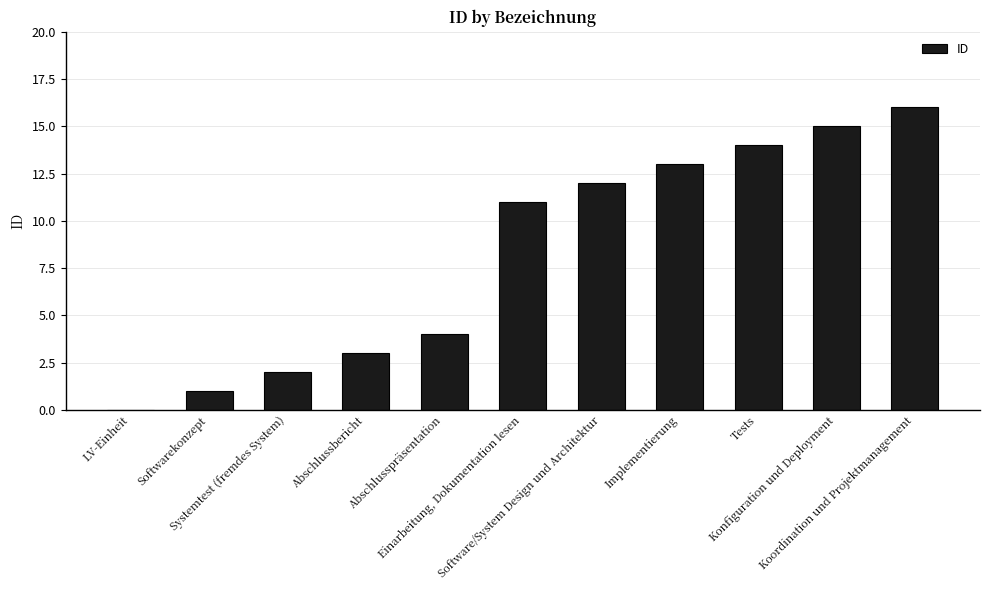

What is the maximum value shown in the chart?

16